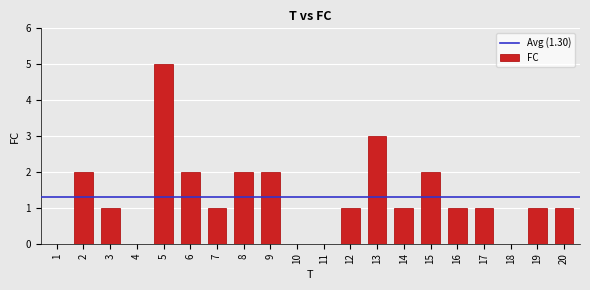

How many series are shown in this chart?

1